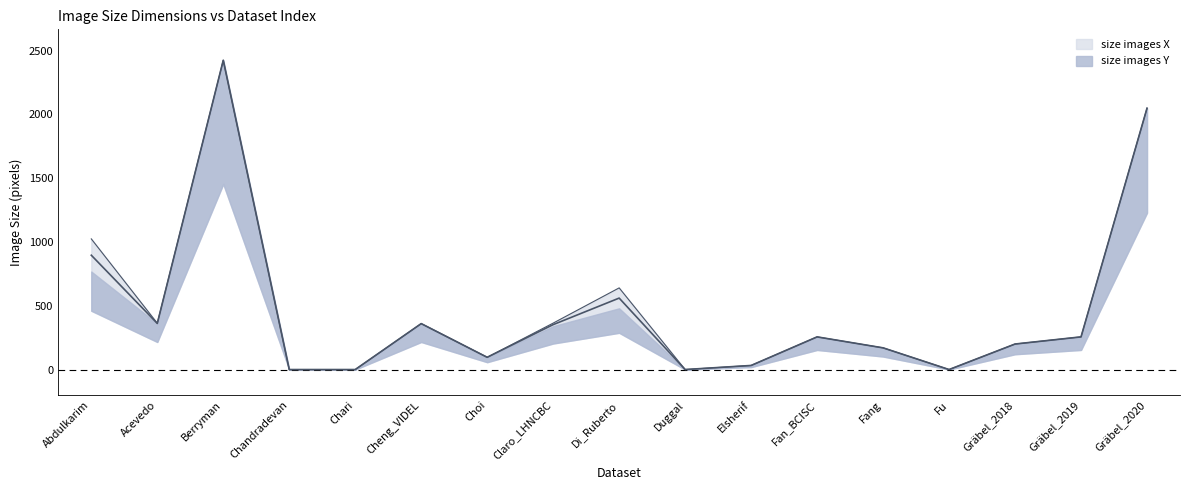

Between Acevedo and Gräbel_2018, which is larger?

Acevedo